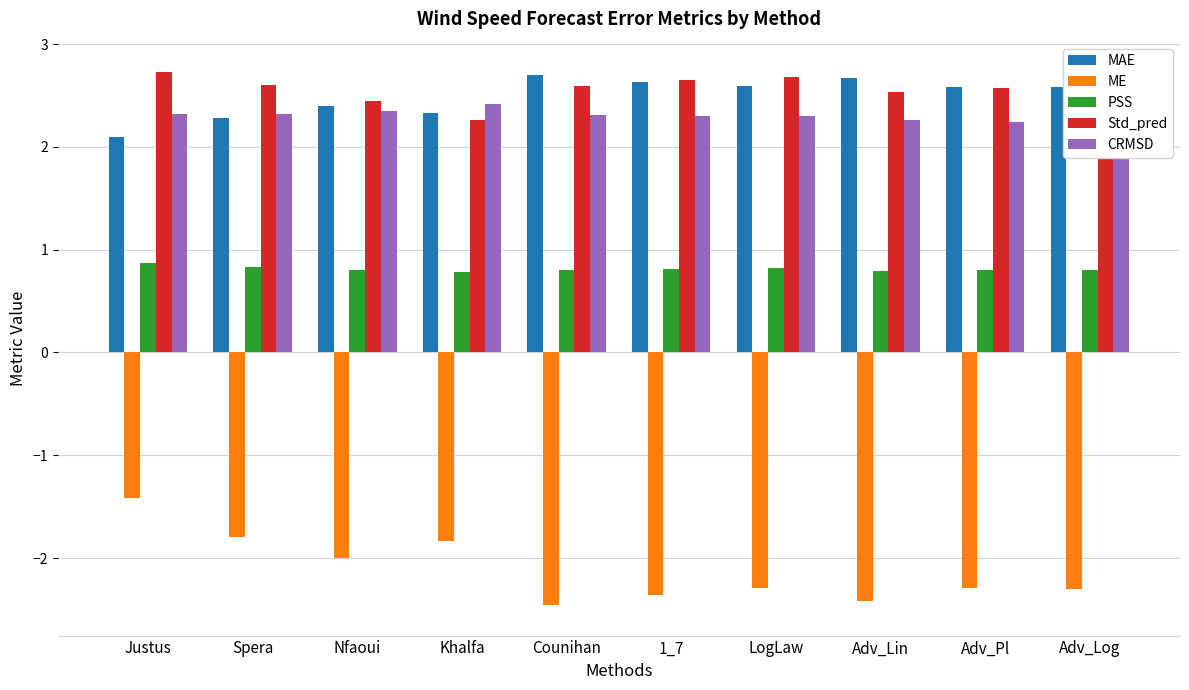

What is the lowest value of the ME series?

-2.5